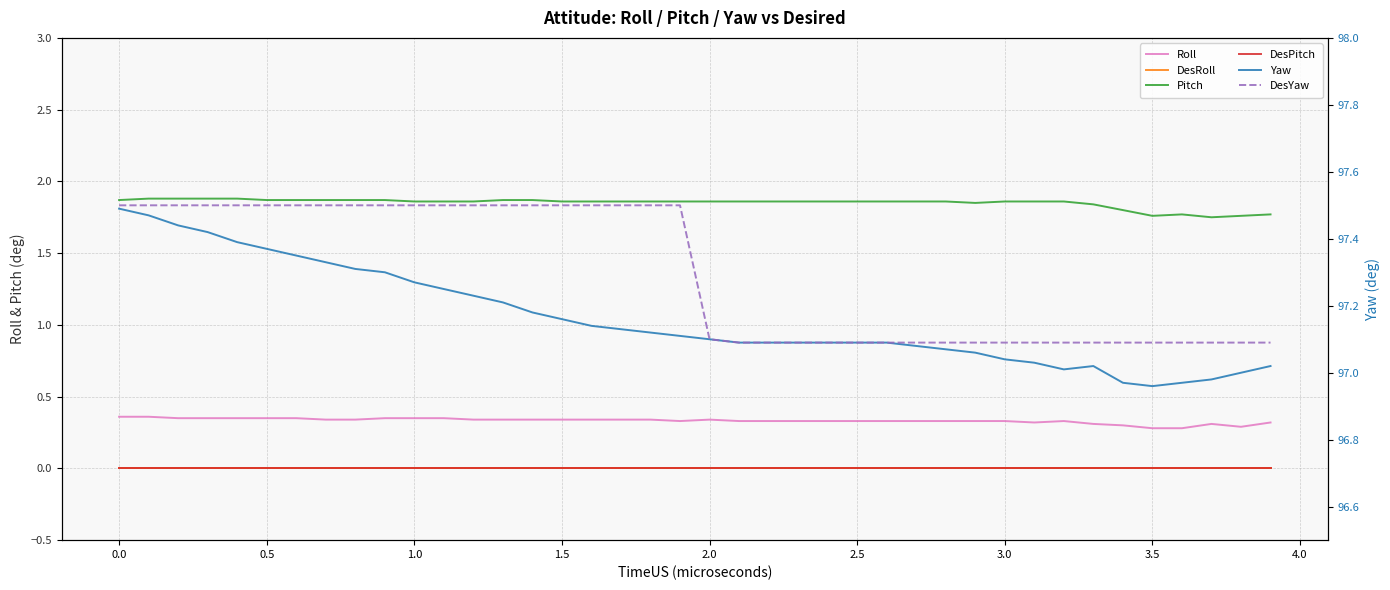

Which series has the largest range (max minus min)?

Yaw